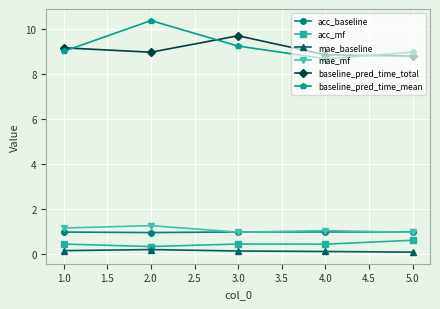

What is the maximum value for baseline_pred_time_mean?

10.4